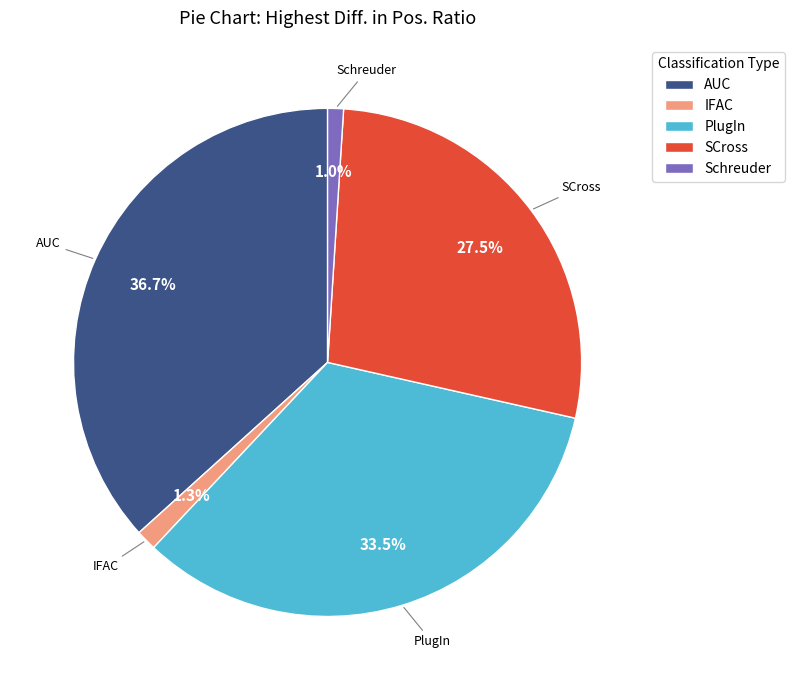

How many slices are in this pie chart?

5